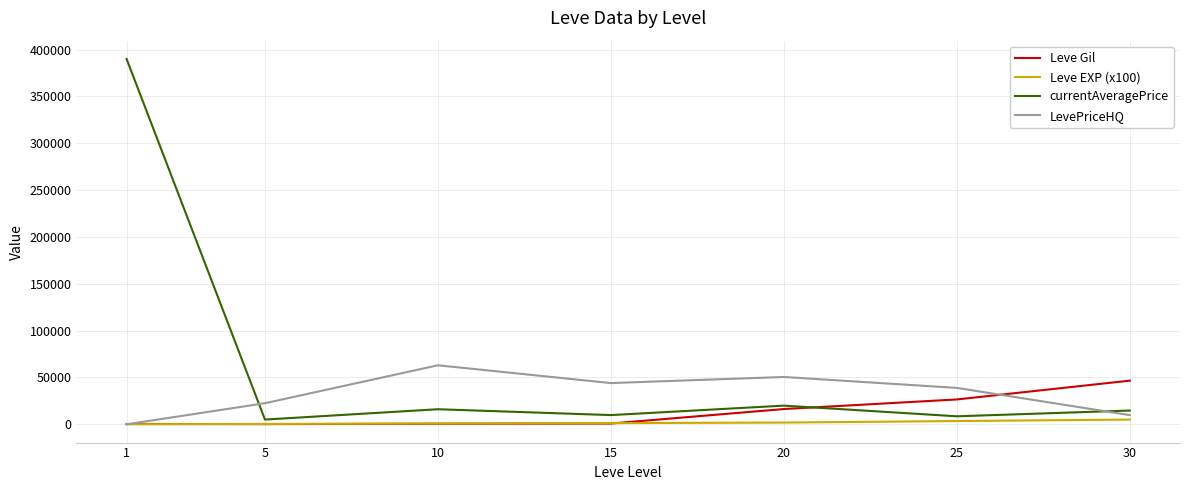

Between 1 and 15, which series saw the biggest shift?

currentAveragePrice